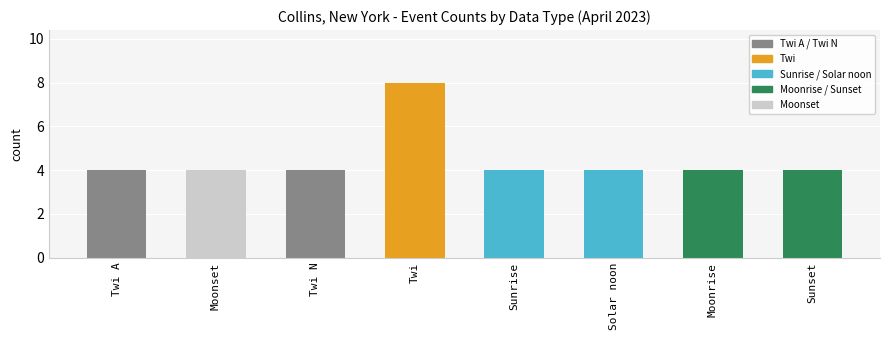

How many bars are there in total?

8